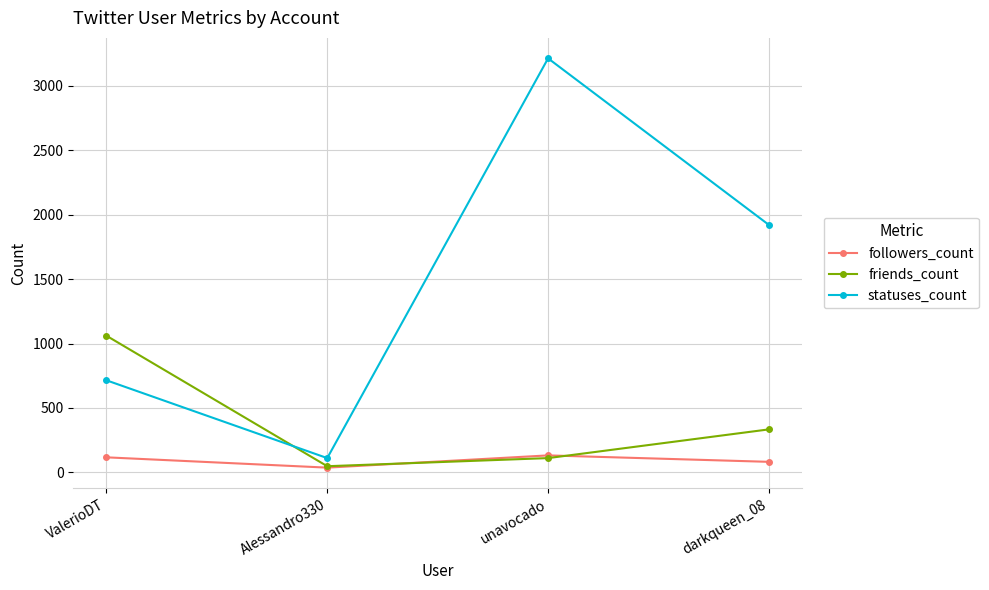

At which label is statuses_count closest to 1662?

darkqueen_08